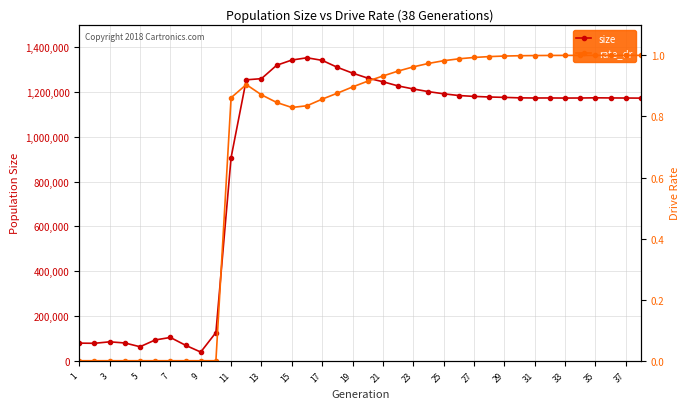

Count the number of data series in this chart.

2